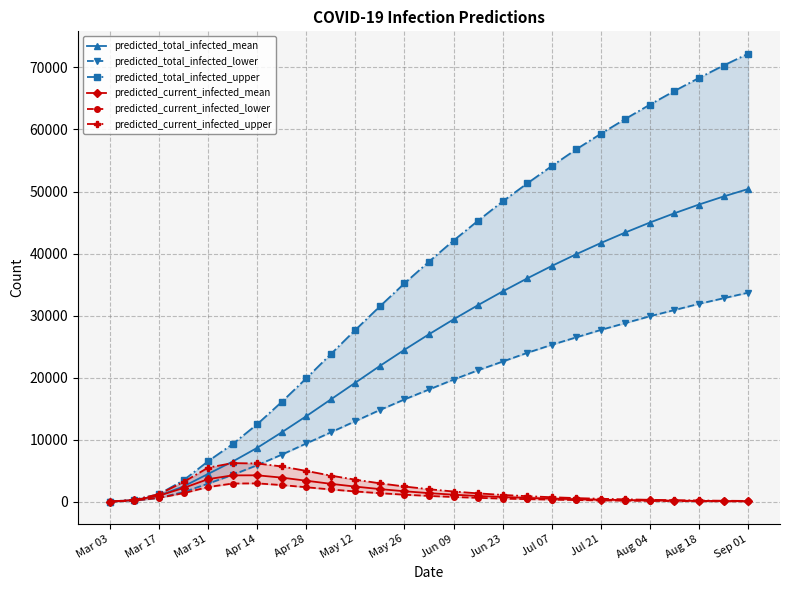

What is the difference between the maximum and minimum values in the predicted_total_infected_upper series?

72160